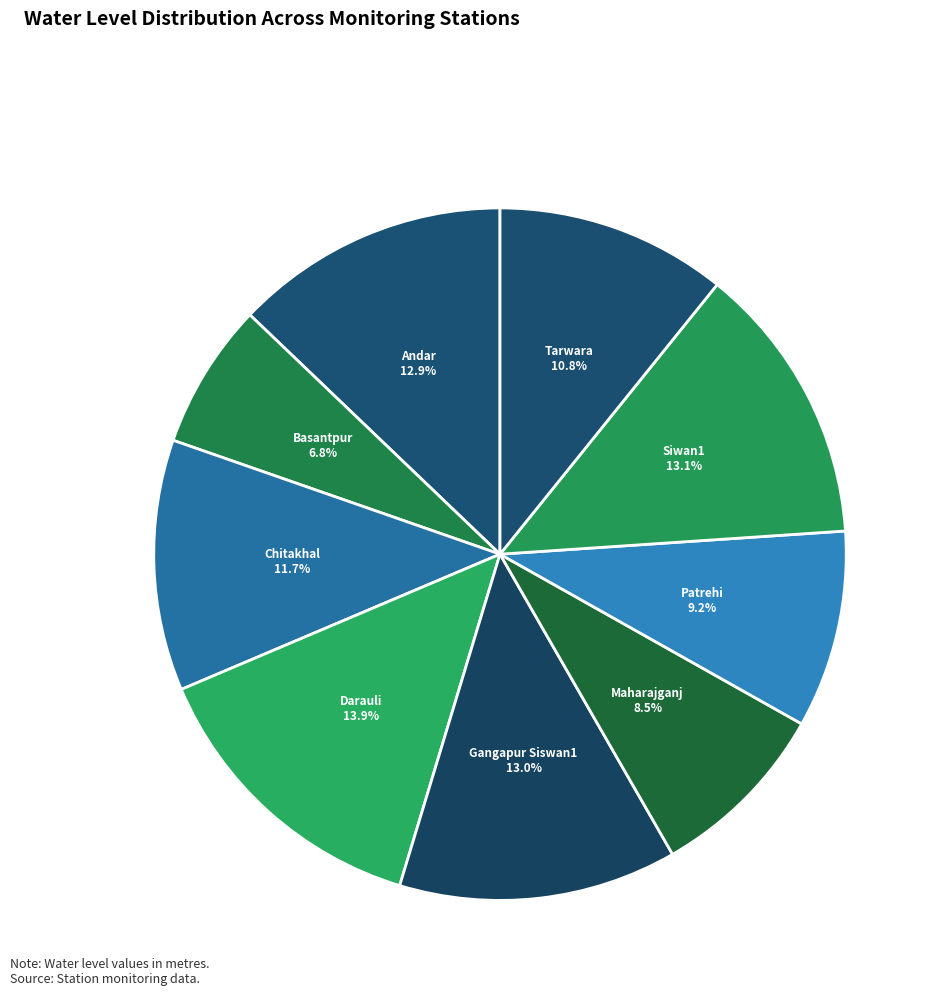

Is there a majority slice in this chart?

No